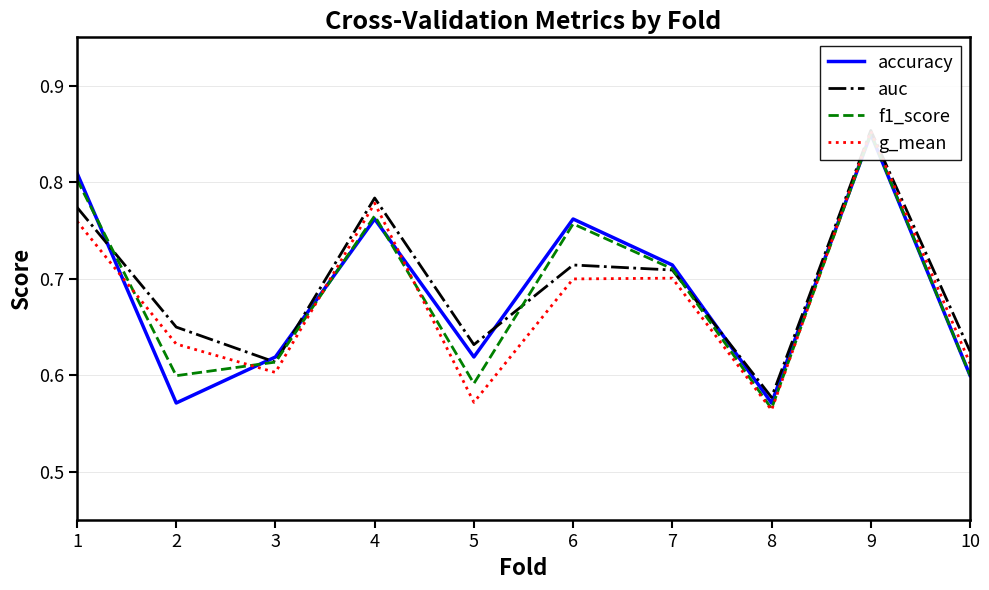

Count the f1_score values in the range 0 to 1.

10